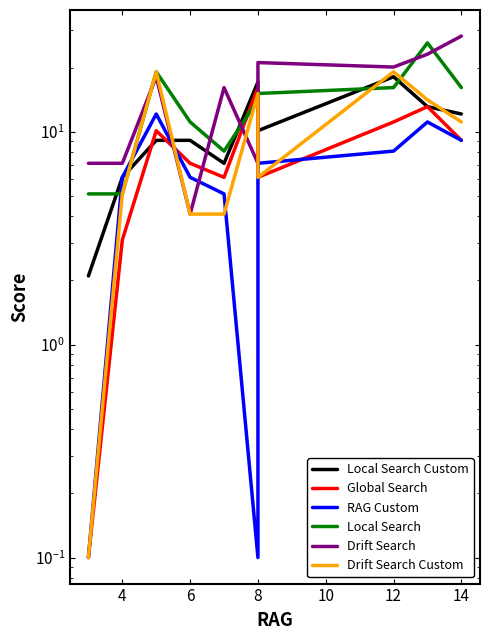

Where do Local Search and Drift Search Custom first cross each other?

10 and 12